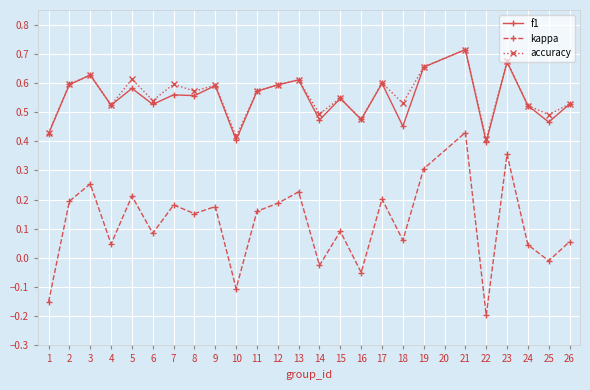

True or false: accuracy has more than 2 points higher than both neighbors.

True